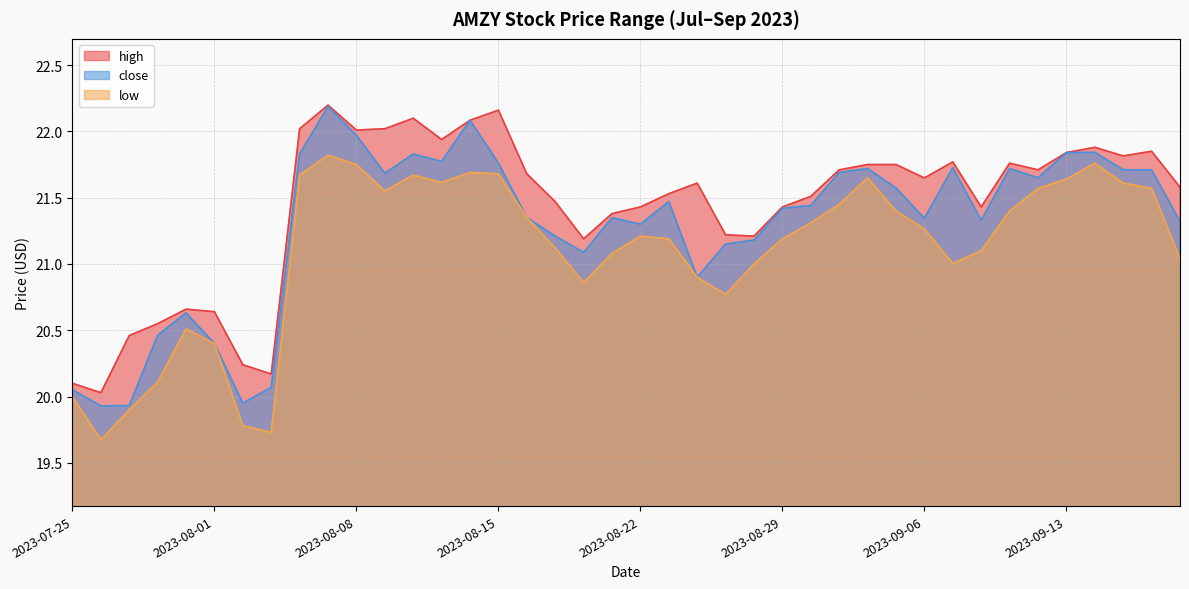

What is the greatest value displayed?

22.2